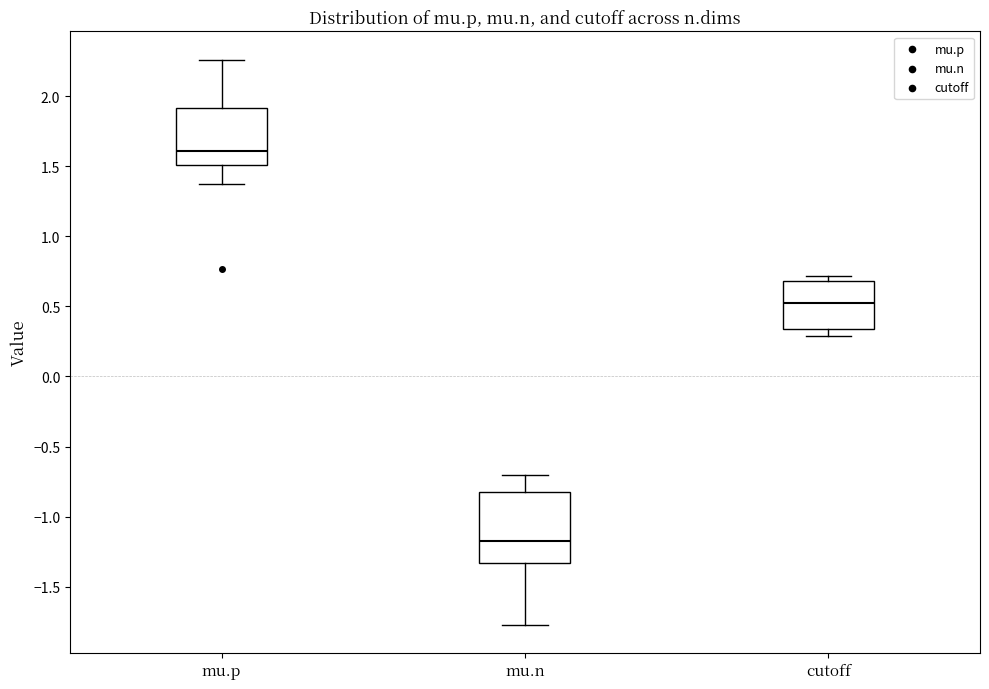

Which box's median line is the highest?

mu.p